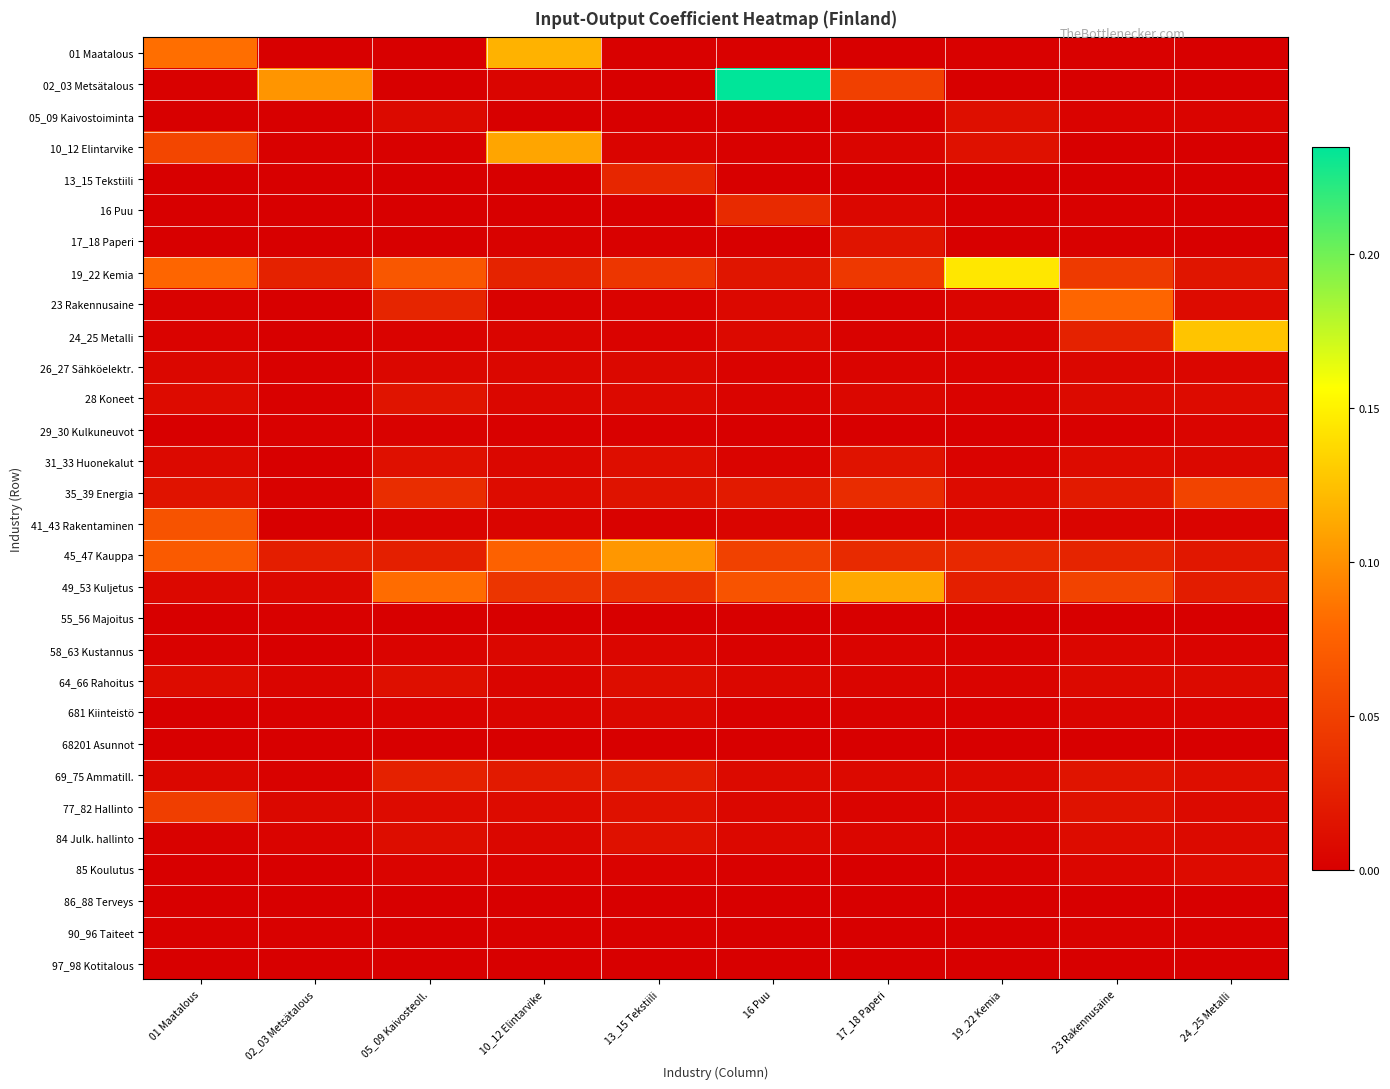

What is the spread (max minus min) of values at 19_22 Kemia?

0.1